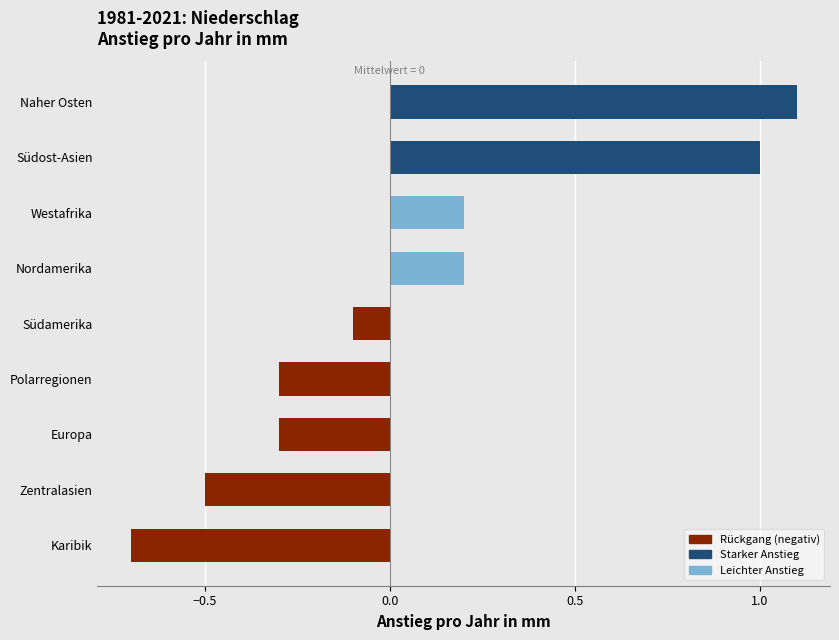

Reading bottom to top, list all the values displayed in this chart.

Karibik=-0.7	Zentralasien=-0.5	Europa=-0.3	Polarregionen=-0.3	Südamerika=-0.1	Nordamerika=0.2	Westafrika=0.2	Südost-Asien=1.0	Naher Osten=1.1